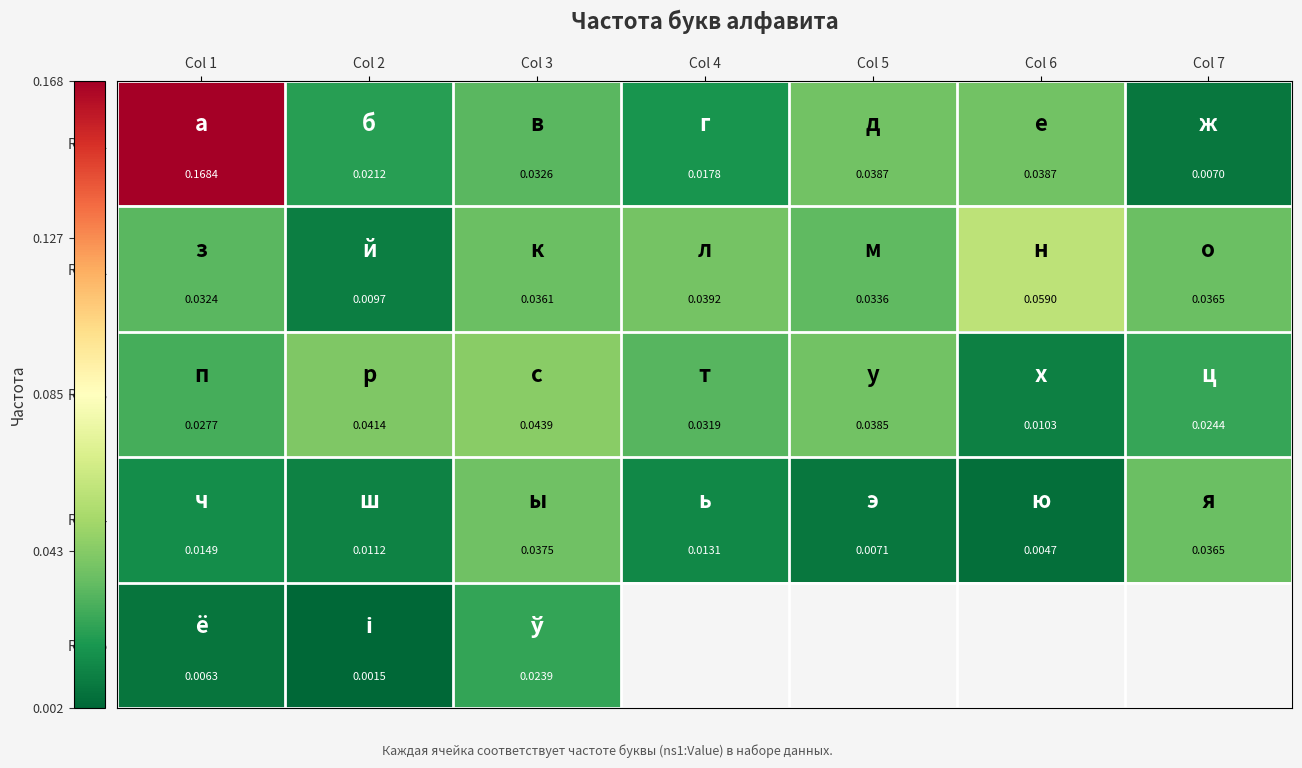

Is the value of Row 3 at Col 6 greater than the value of Row 2 at Col 5?

No